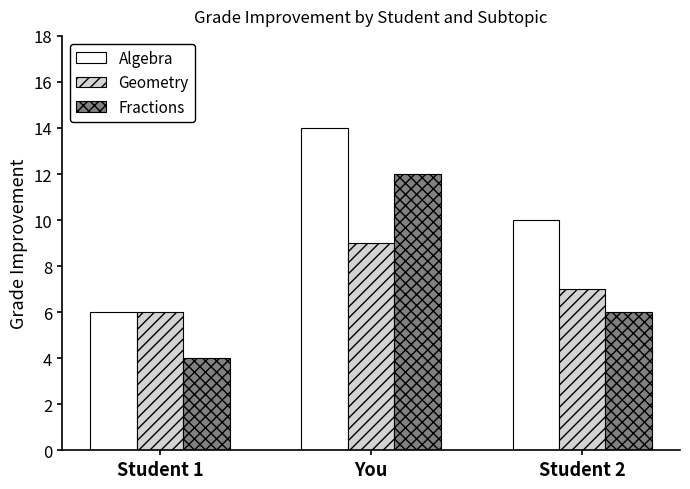

The Fractions series shows 2 at Student 2. True or false?

False